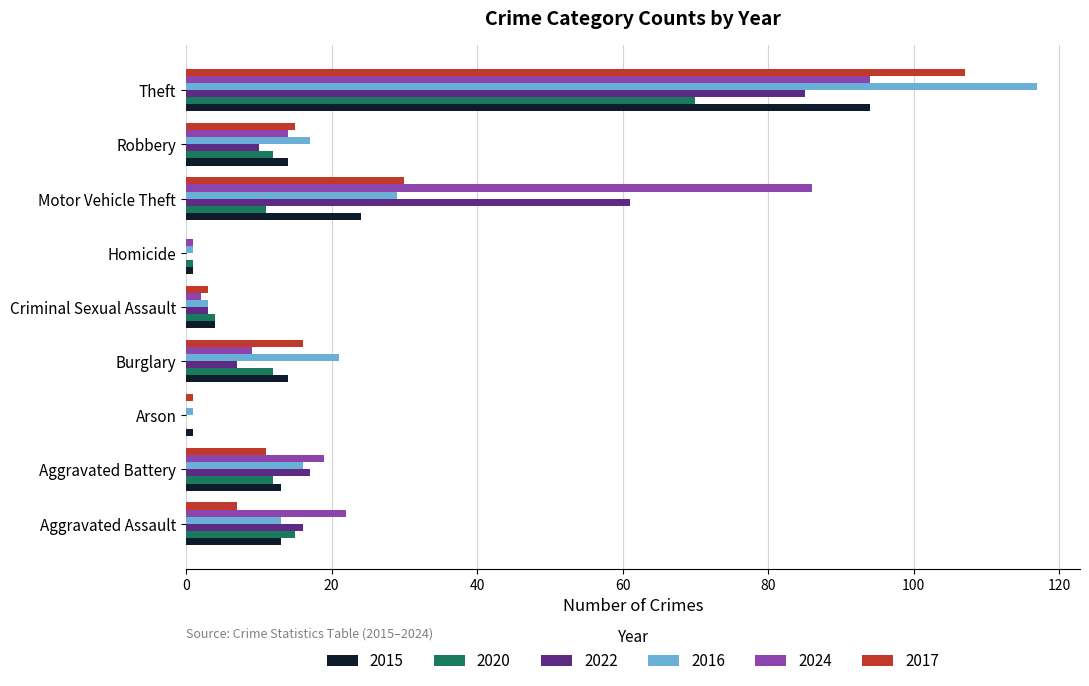

Where is 2020 nearest to the value 35?

Aggravated Assault